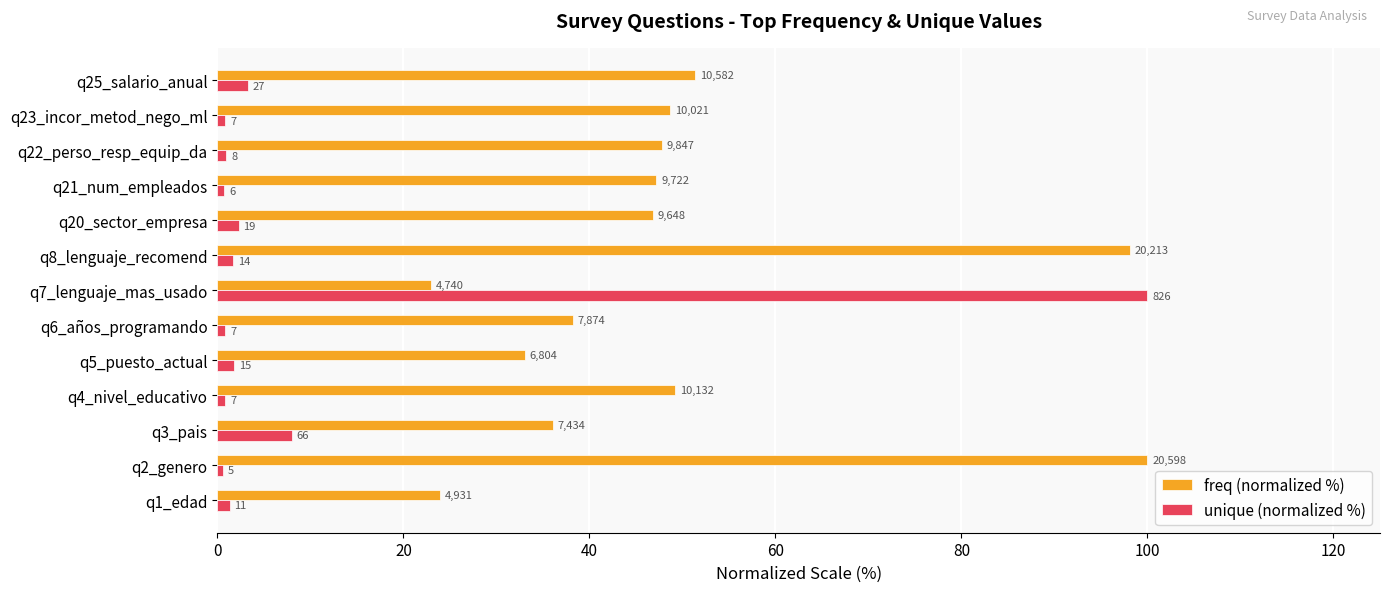

What are all the series names shown in the legend?

freq (normalized %), unique (normalized %)